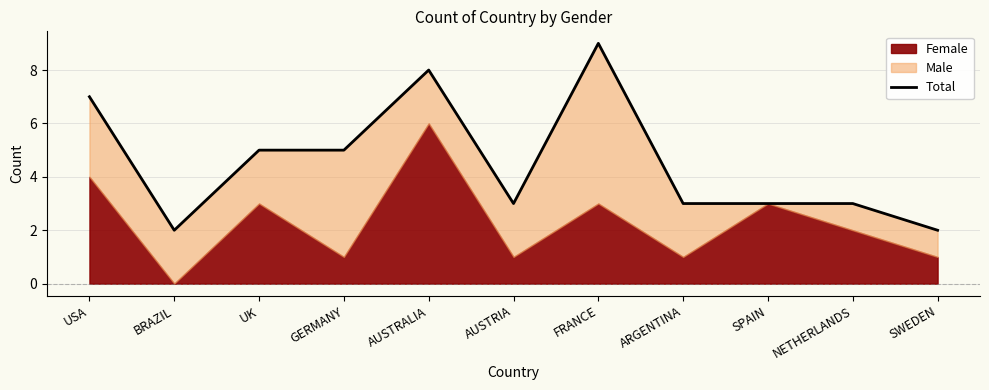

Approximately how many times larger is the value at BRAZIL compared to FRANCE?

0.2